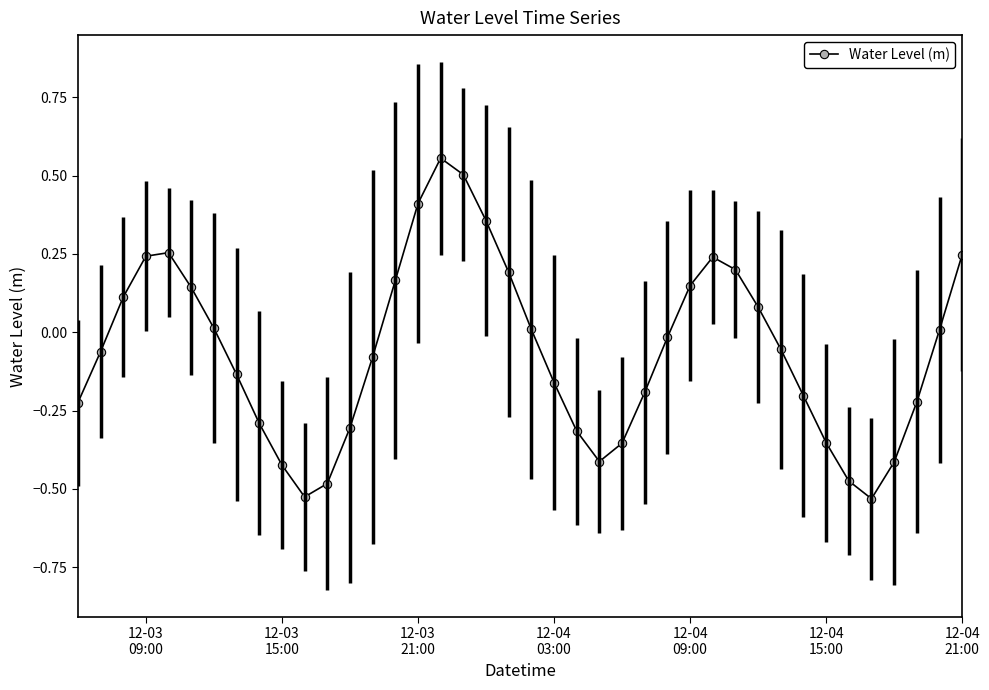

How many interior local peaks (higher than both neighbors) does the data have?

3